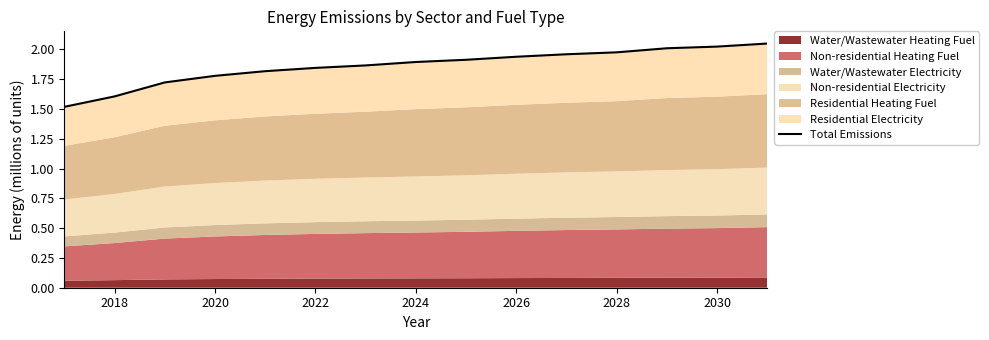

What is the average value?

1.9